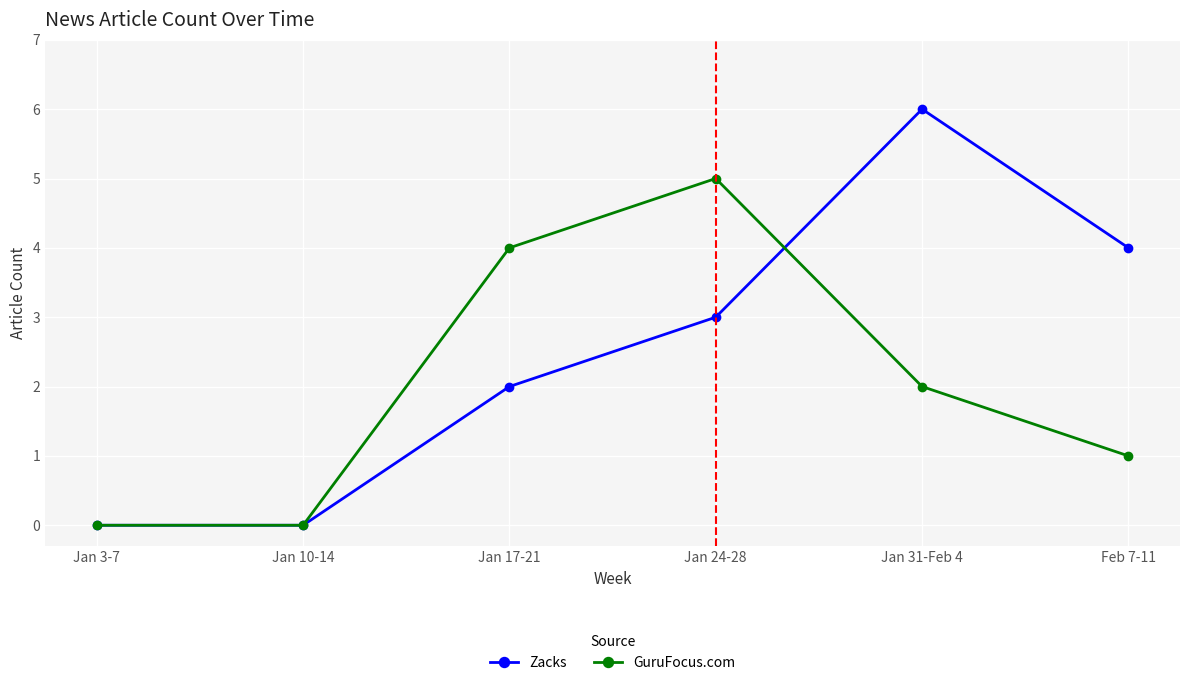

True or false: Zacks has a value of 3 at Jan 17-21.

False